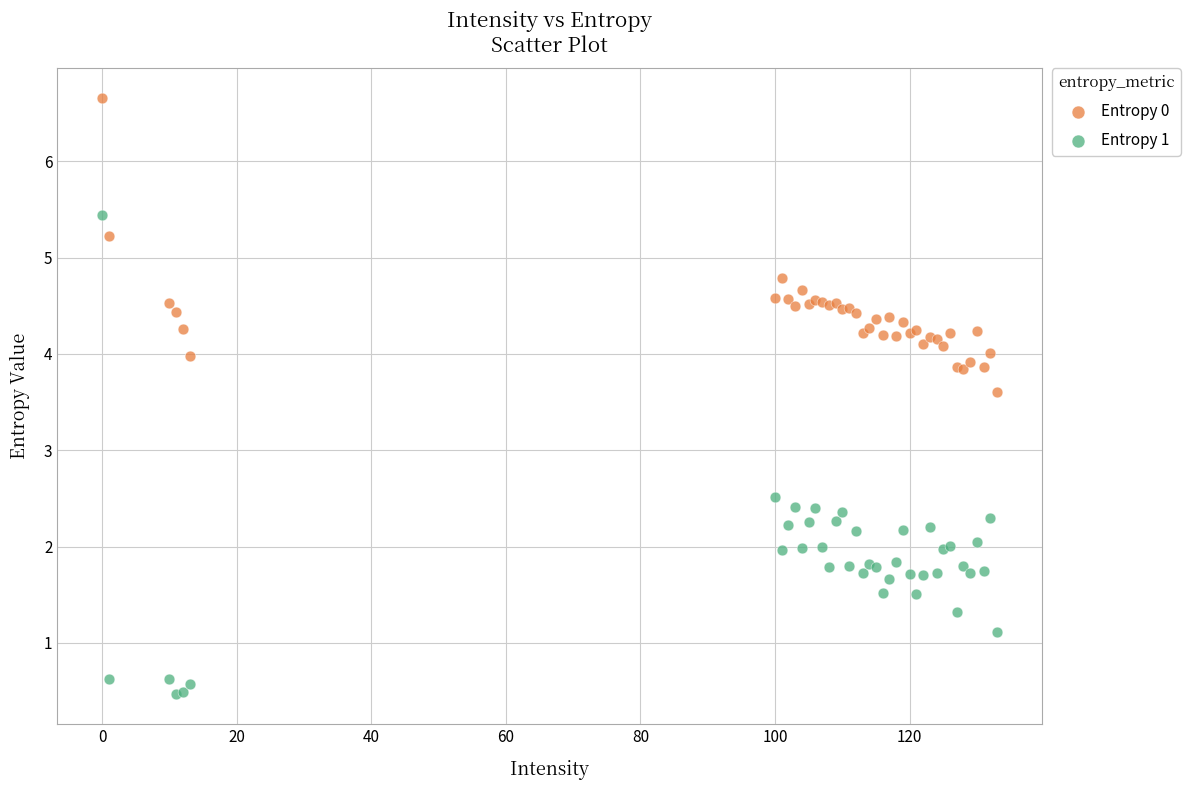

Which series reaches the maximum Y coordinate?

Entropy 0